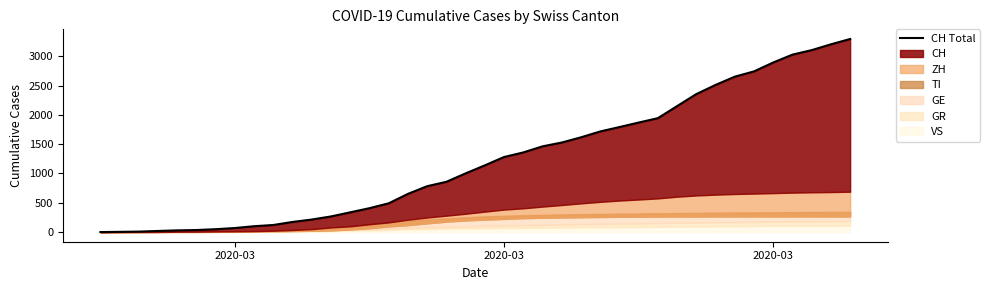

What is the greatest value displayed?

3295